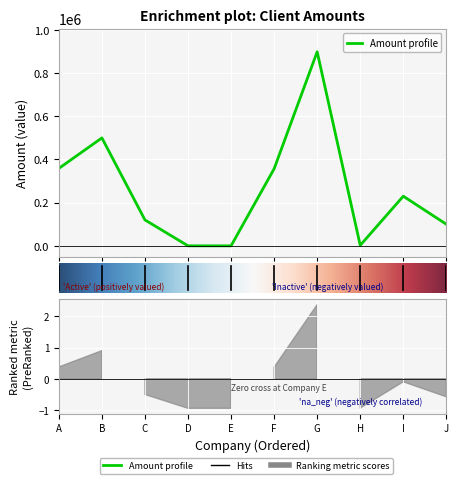

What is the ratio of the value at 5 to the value at 9?

3.6